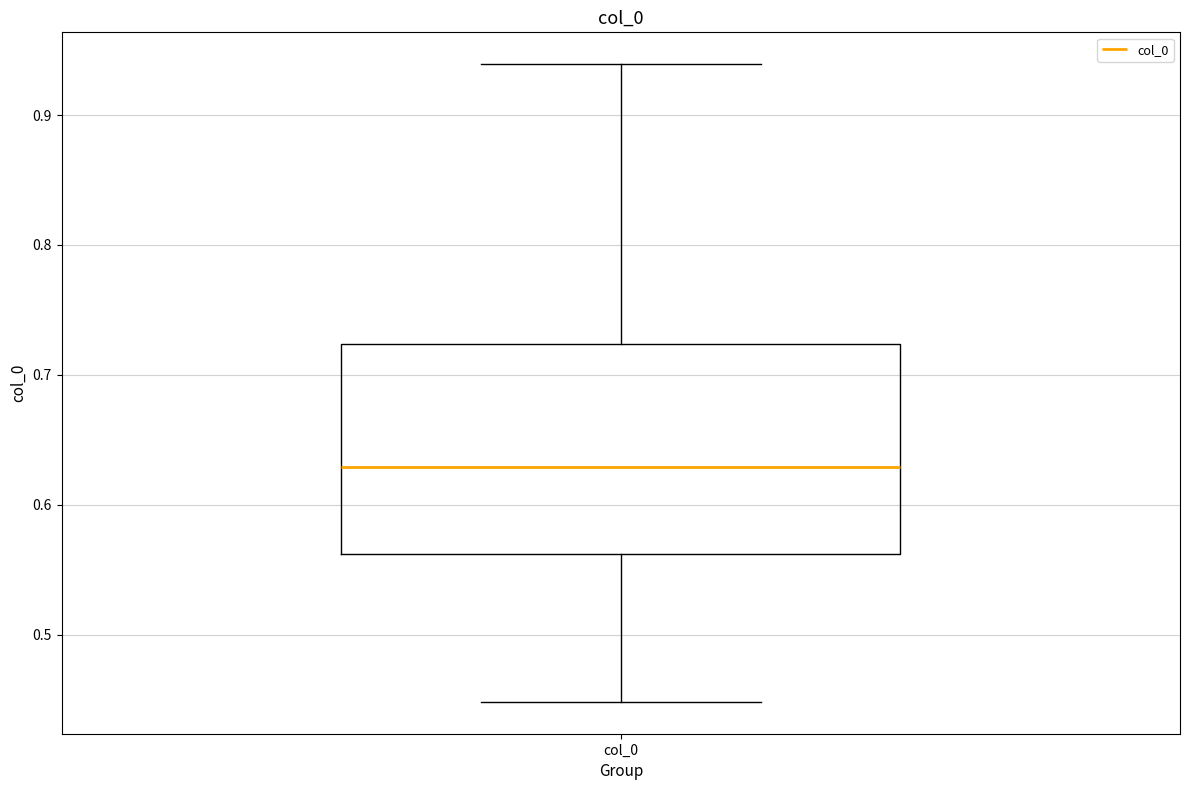

Read this box plot against the y-axis: the position of the median line, the range covered by the box, and the ends of both whiskers. The values are not printed on the chart, so give them approximately, as read against the axis.

median 0.63, box 0.56 to 0.72, whiskers 0.45 to 0.94